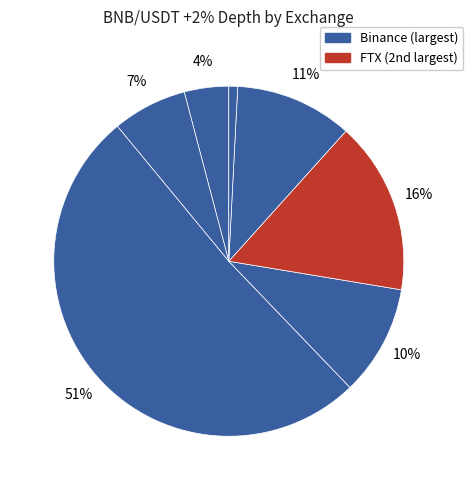

To the nearest percent, what is the difference between the largest and smallest slice percentages?

50%